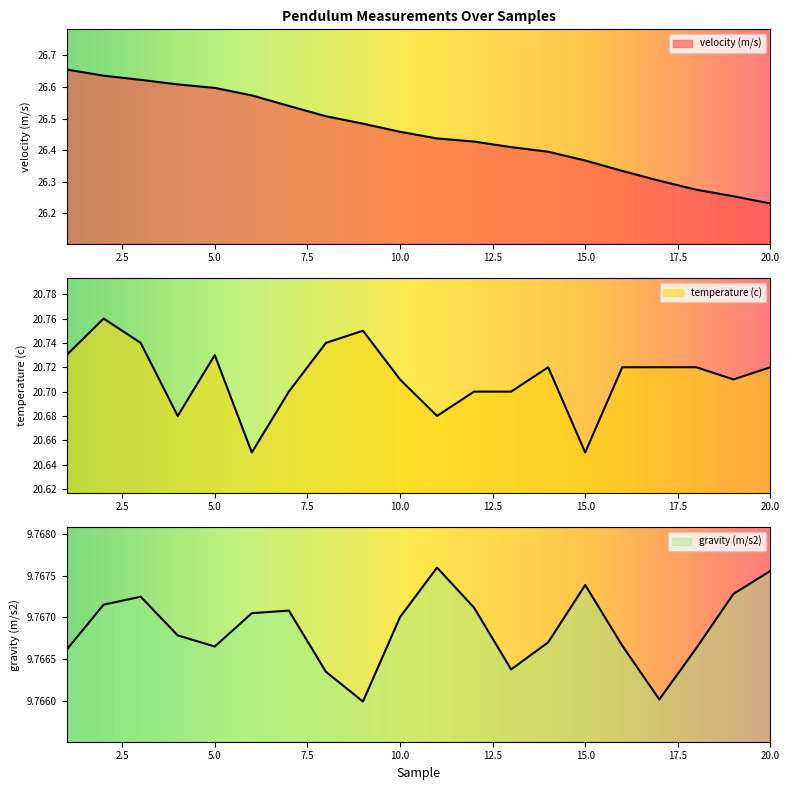

What is the difference between the maximum and minimum values in the velocity (m/s) series?

0.4